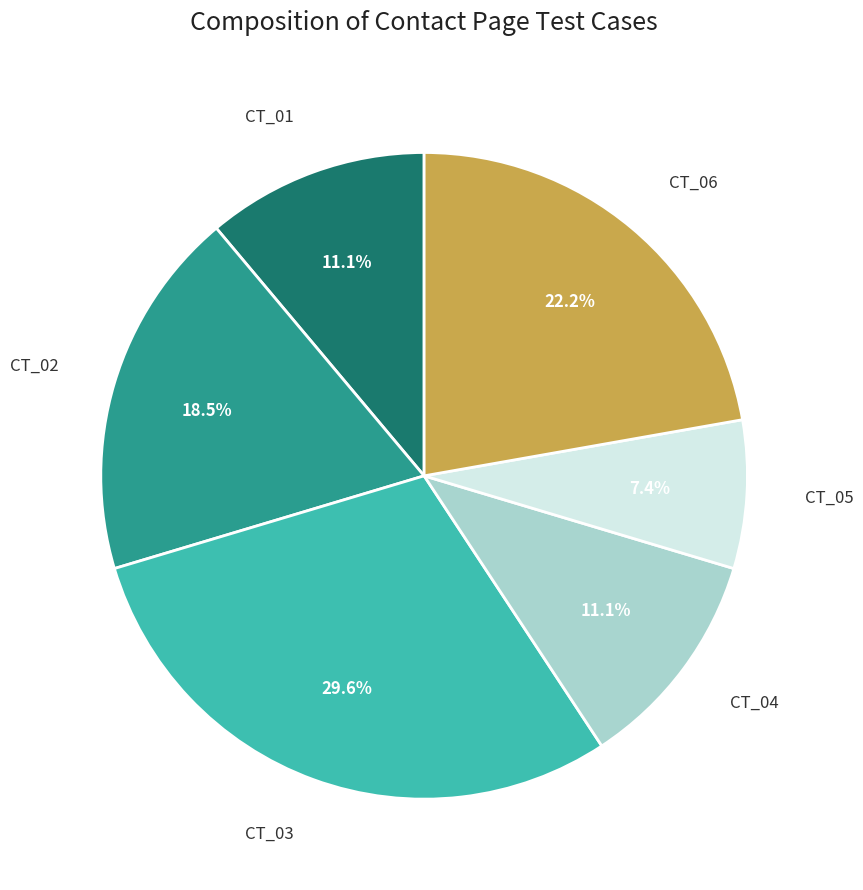

Does CT_03 account for over 50% of the chart?

No